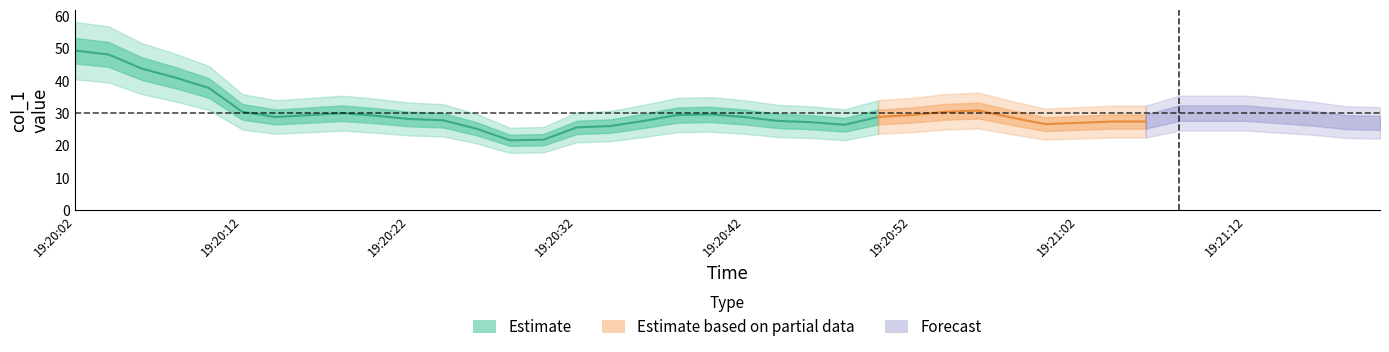

How many data points does each series have?

40